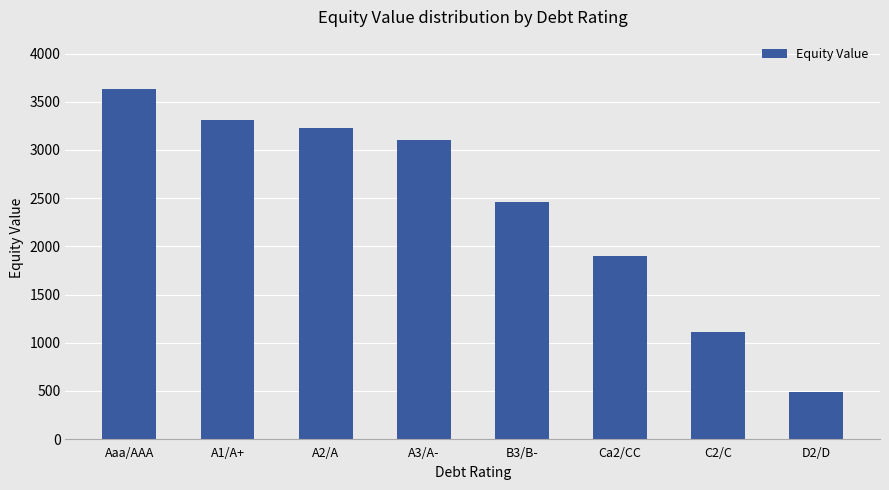

Which category has the highest value across all series?

Aaa/AAA